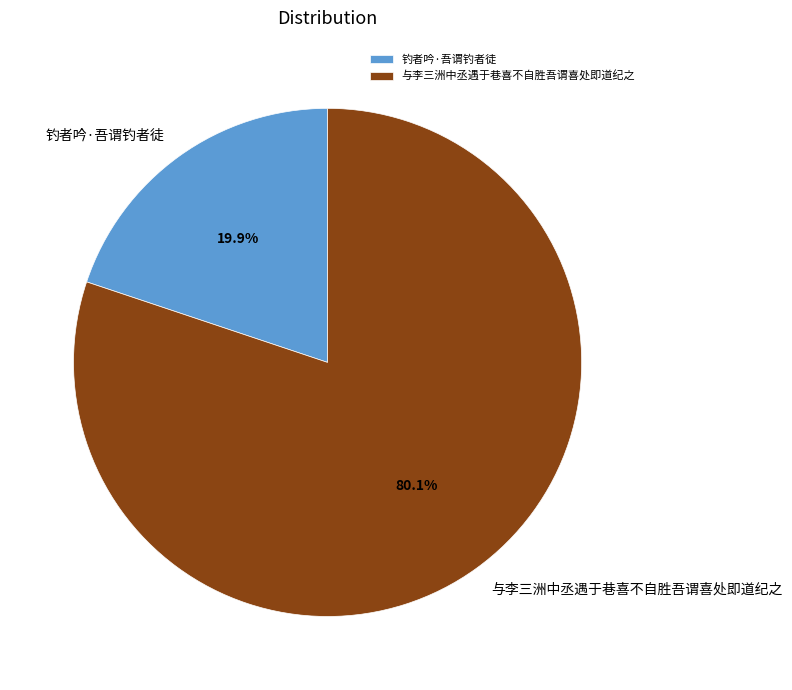

Which category accounts for the majority?

与李三洲中丞遇于巷喜不自胜吾谓喜处即道纪之